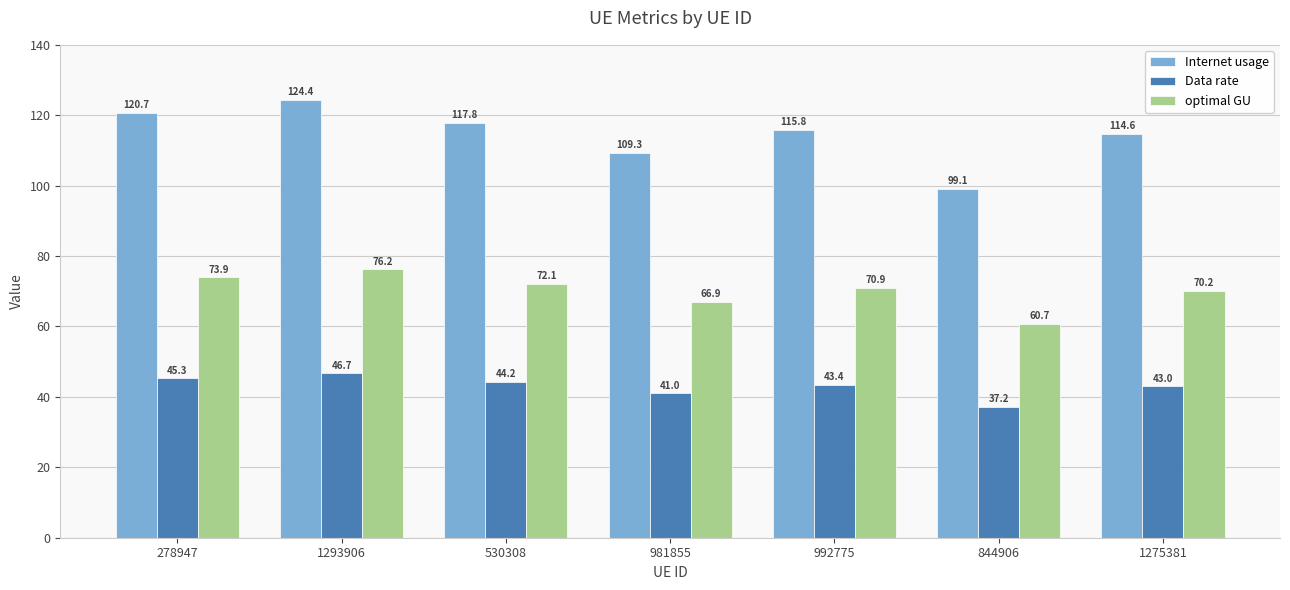

How many groups of bars are there?

7